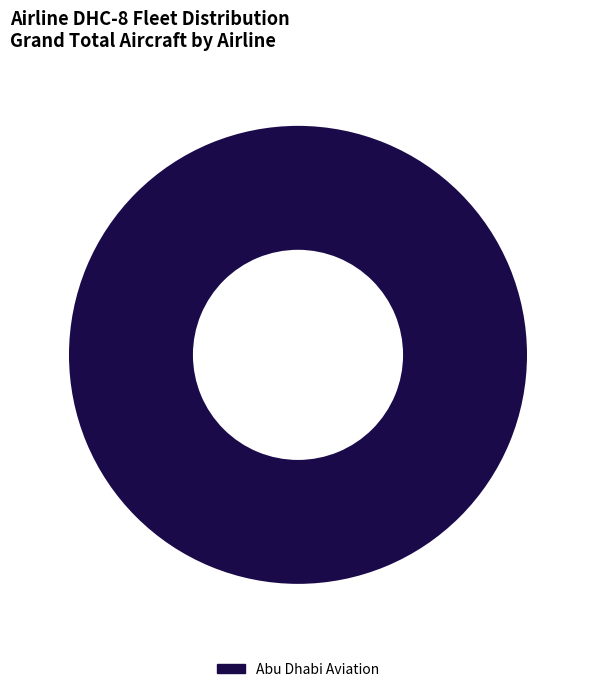

How many slices are in this pie chart?

1